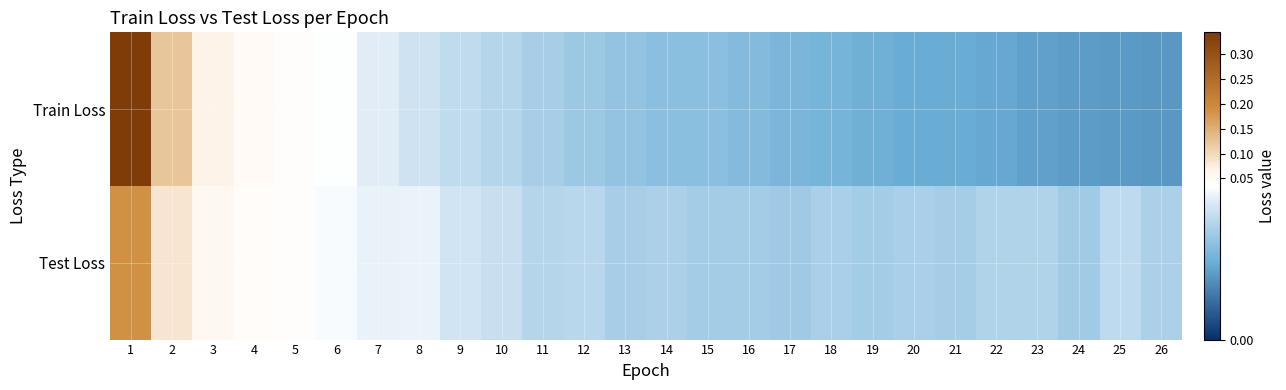

Which series changed the most between 4 and 17?

Train Loss